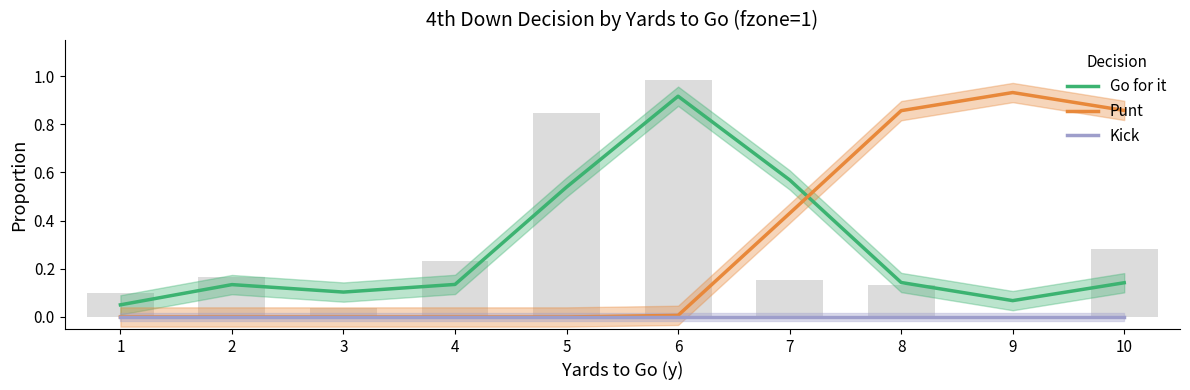

Reading left to right, what are all the values shown in this chart?

Go for it: 0.1	0.1	0.1	0.1	0.5	0.9	0.6	0.1	0.1	0.1
Punt: 0.0	0.0	0.0	0.0	0.0	0.0	0.4	0.9	0.9	0.9
Kick: 0.0	0.0	0.0	0.0	0.0	0.0	0.0	0.0	0.0	0.0